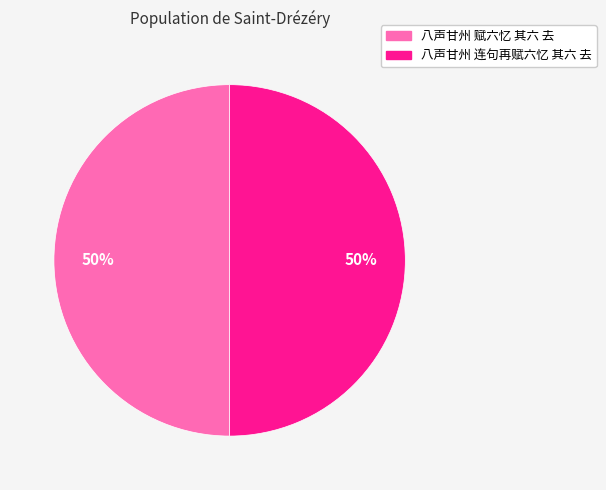

To the nearest percent, what percentage of the pie is 八声甘州 赋六忆 其六 去?

50%